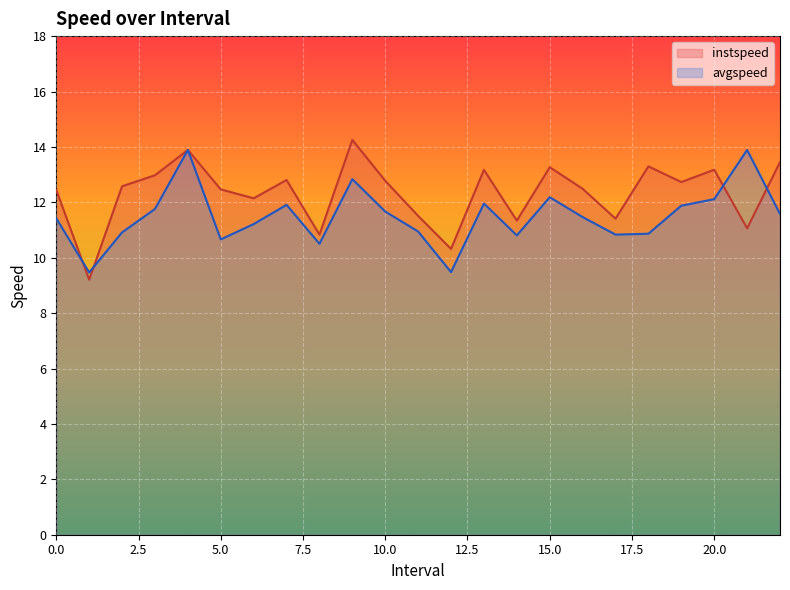

What is the difference between the maximum and minimum values in the avgspeed series?

4.4